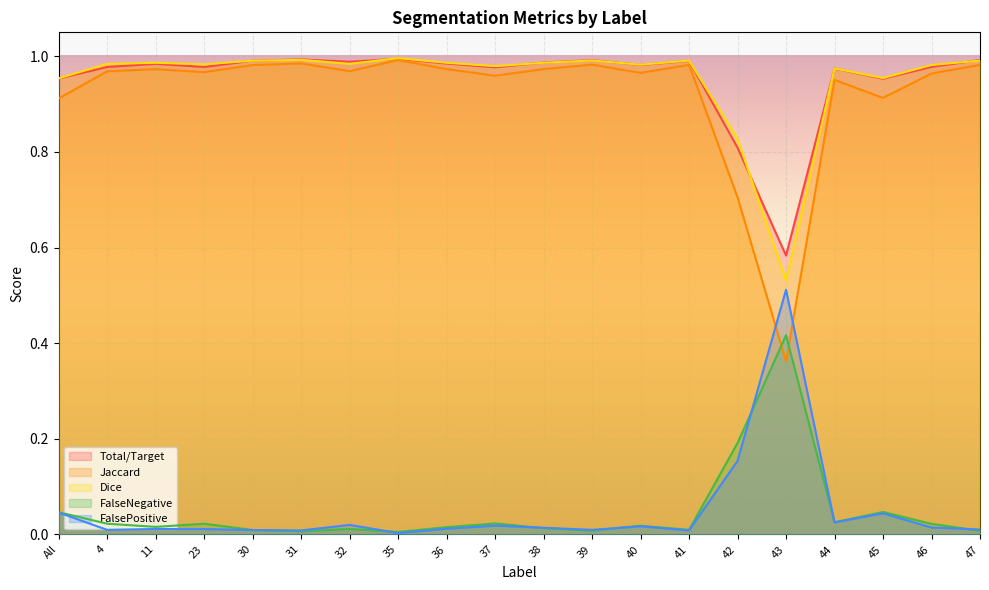

List the labels in order of Total/Target value, largest first.

35, 31, 47, 39, 30, 41, 32, 38, 36, 11, 40, 46, 4, 23, 37, 44, All, 45, 42, 43